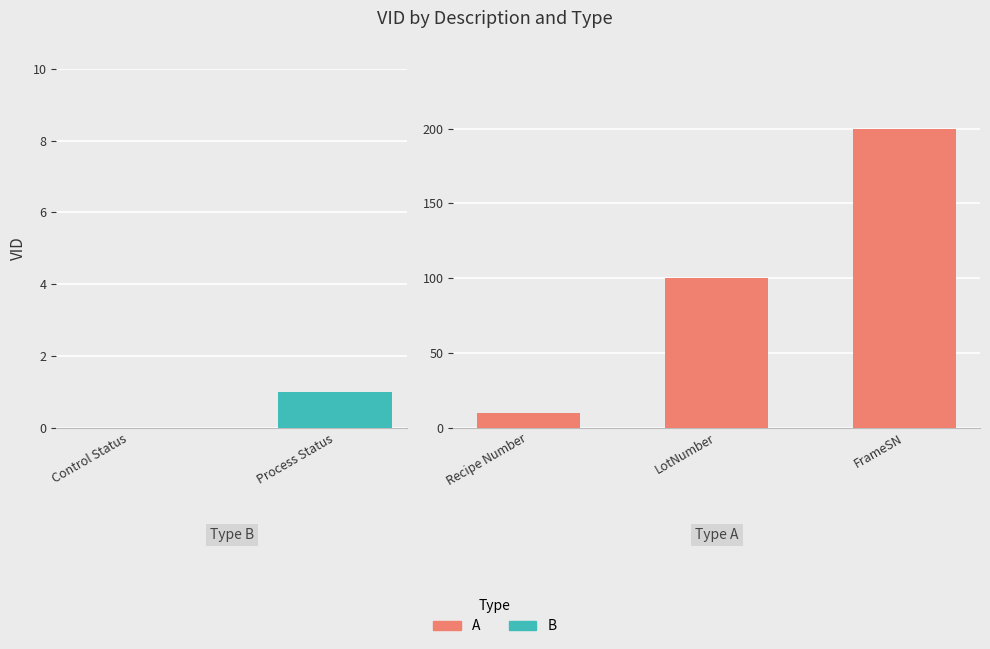

What is the average value?

103